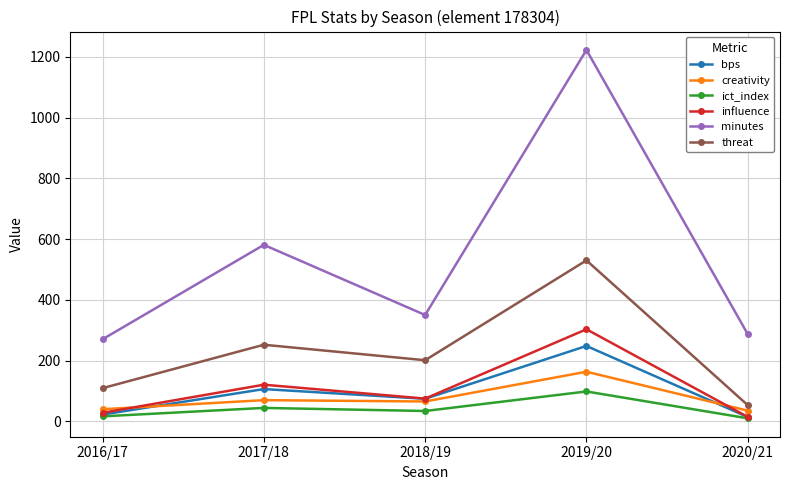

True or false: threat and bps intersect in this chart.

False